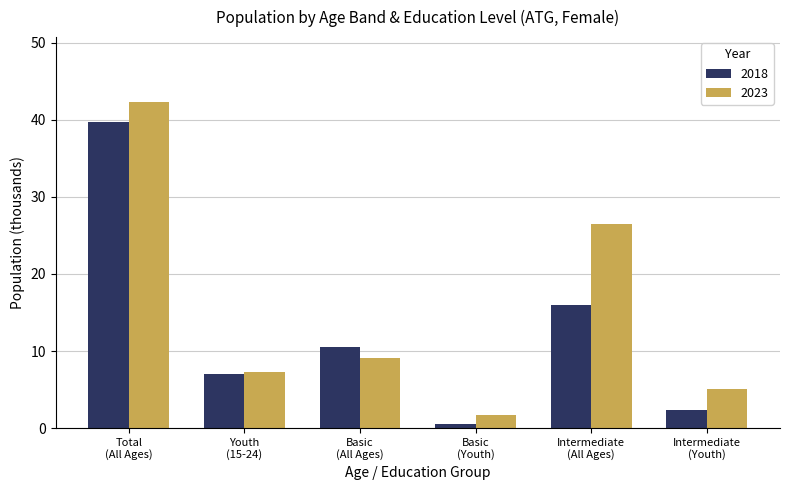

Which series has the largest total across all categories?

2023